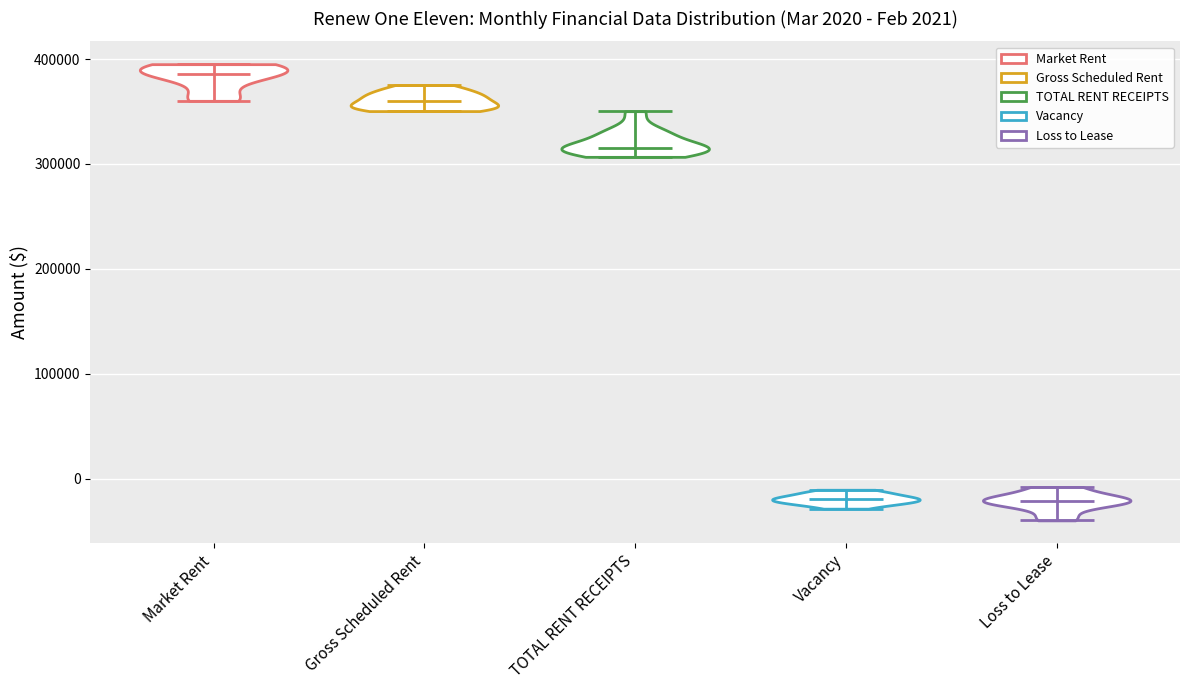

Which violin has the highest median line?

Market Rent